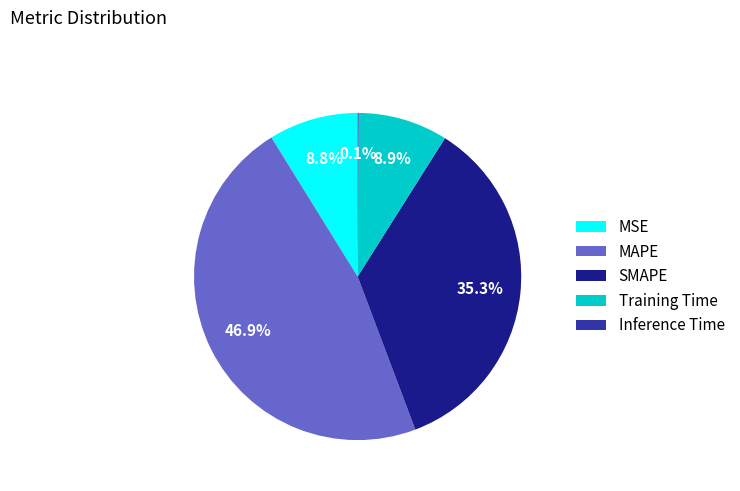

What is the largest slice in the pie chart?

MAPE